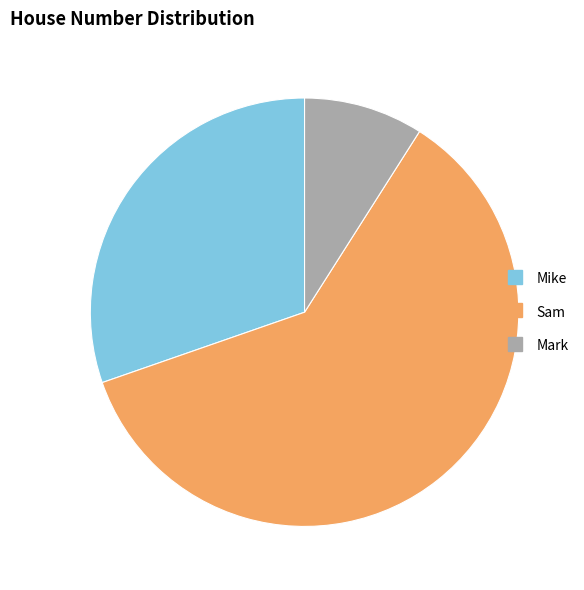

Count the number of slices in the pie.

3